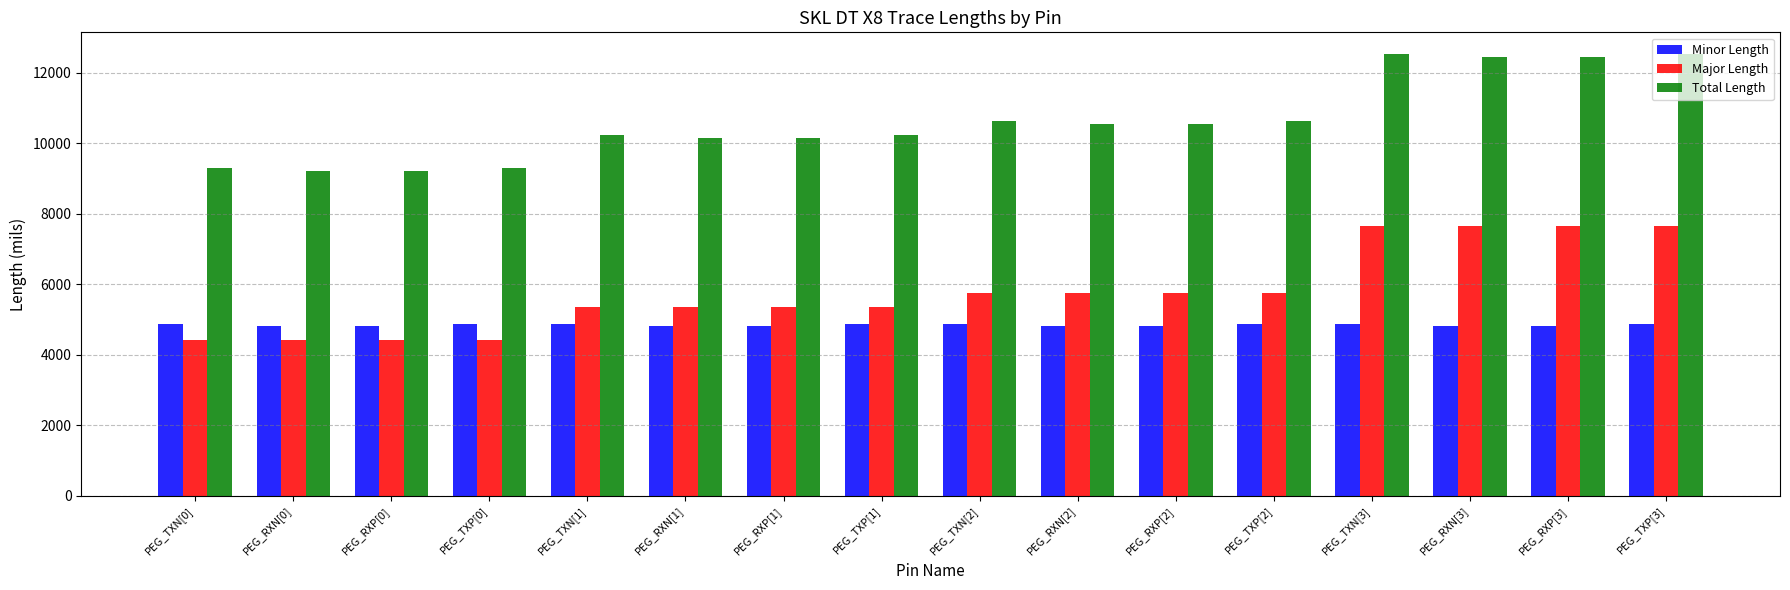

Which series has the largest range (max minus min)?

Total Length